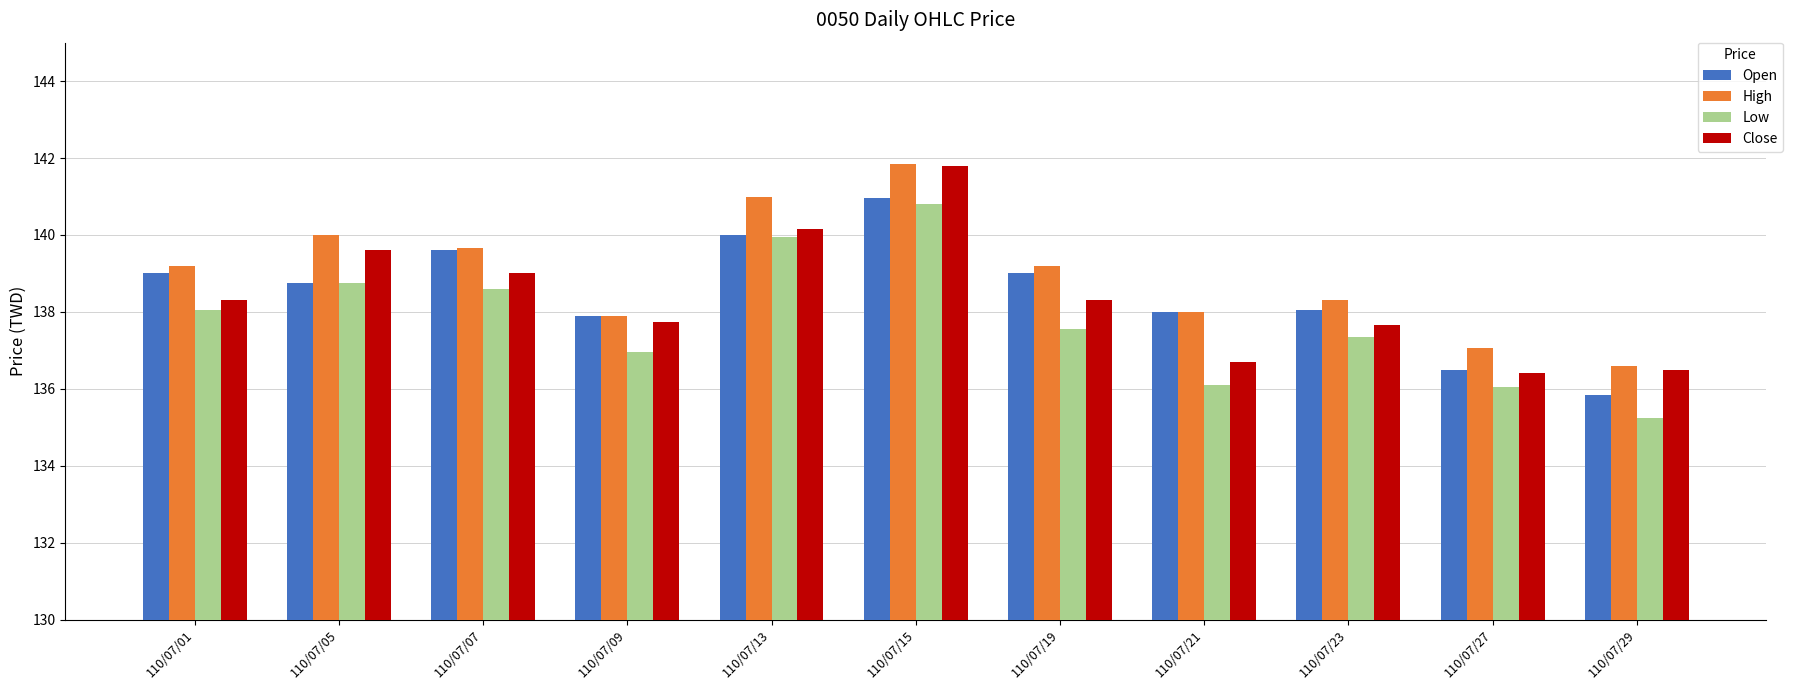

What is the minimum value for Close?

136.4